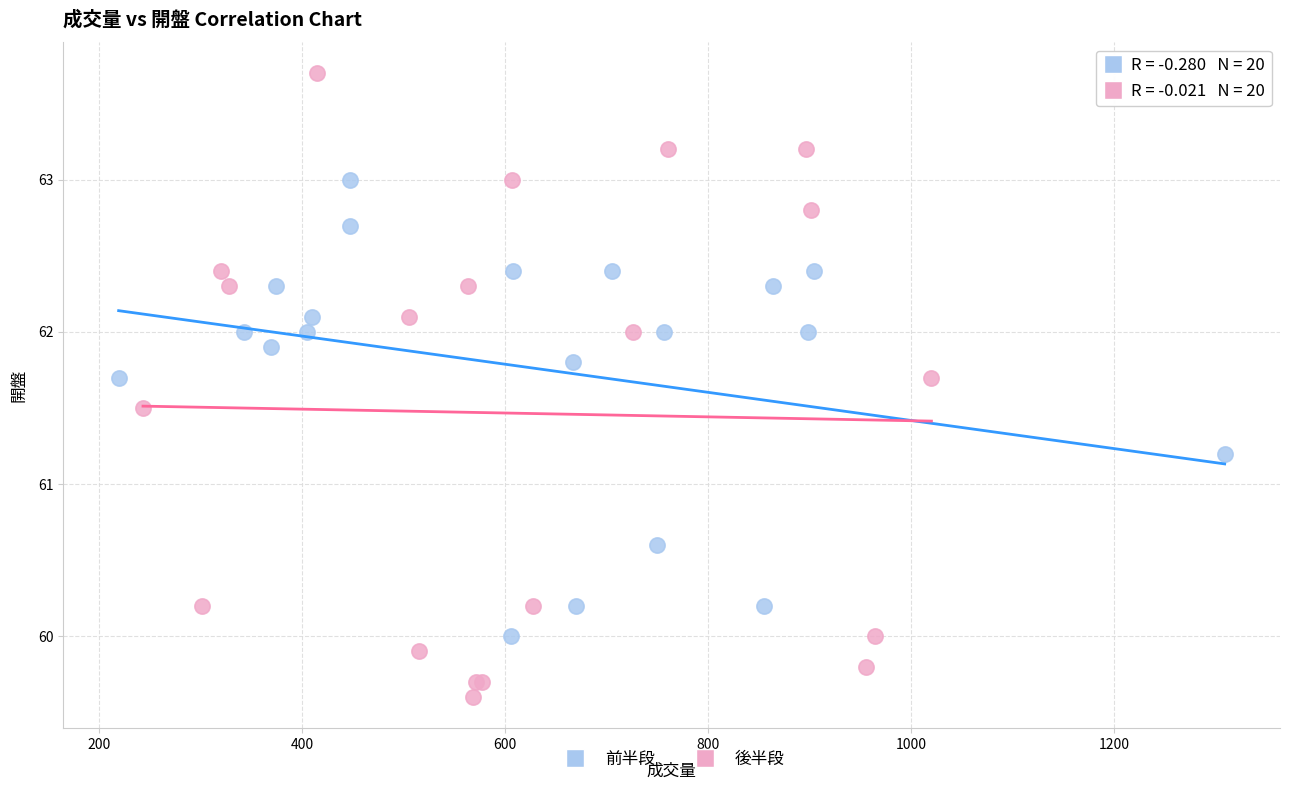

What are all the series names shown in the legend?

前半段, 後半段